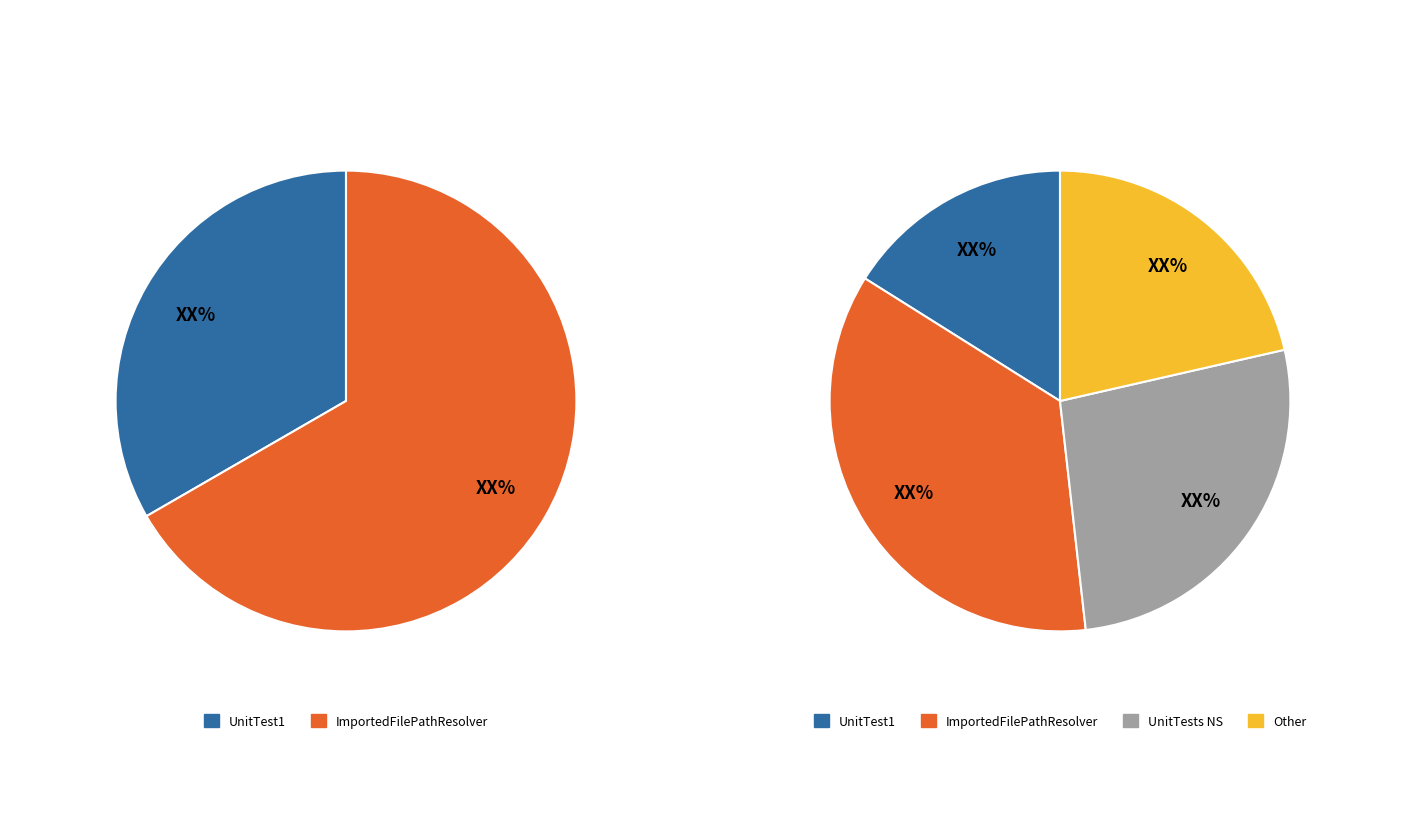

How many segments does this pie chart have?

2